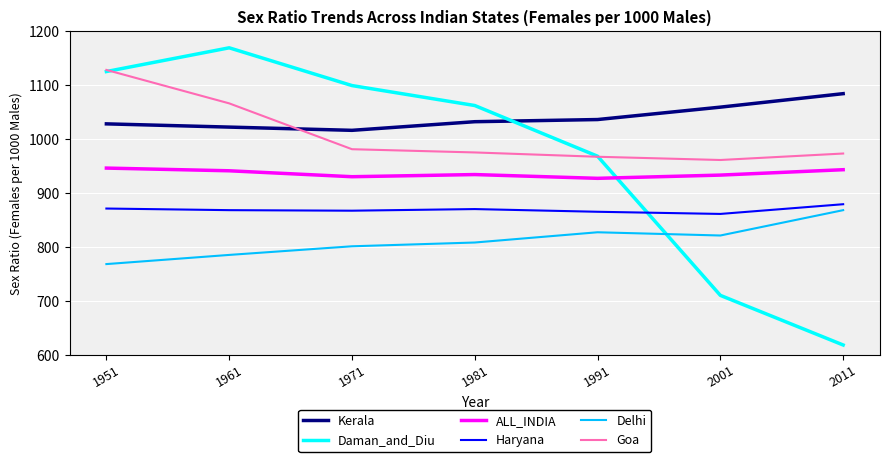

How many interior local valleys does the Goa series have?

1